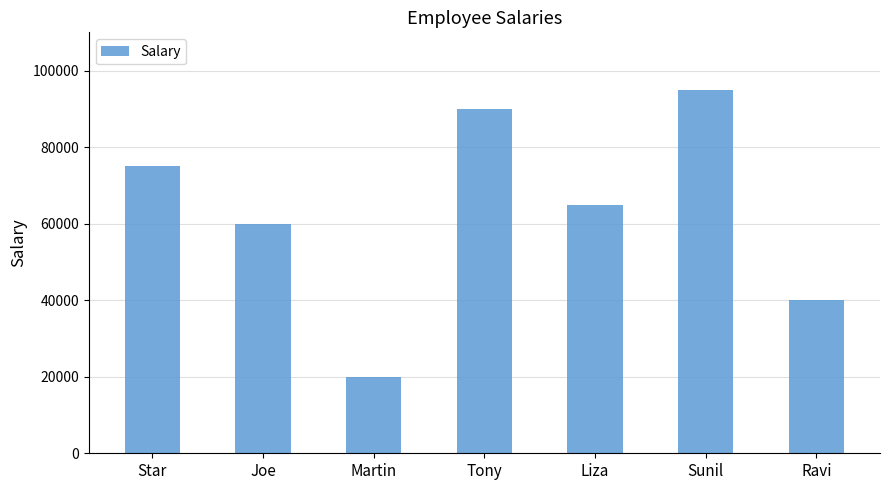

What is the maximum value shown in the chart?

95000